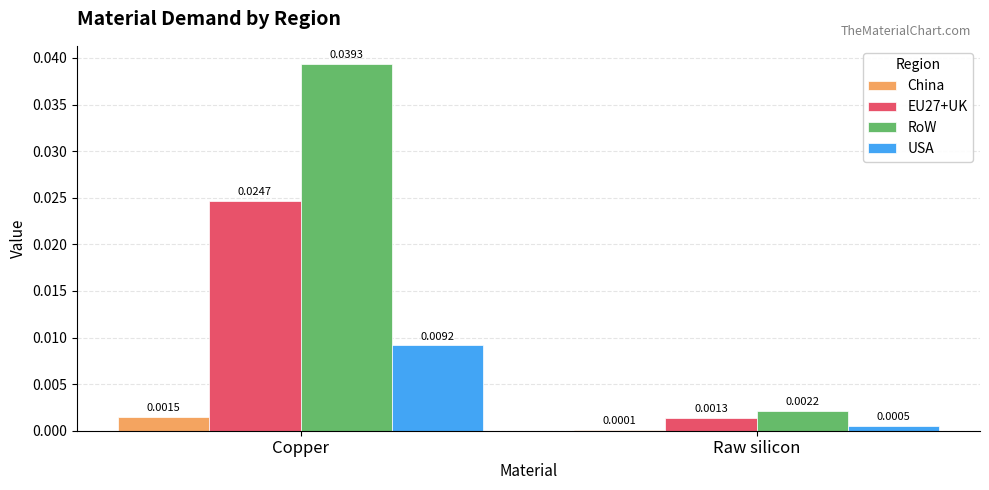

Which series has the largest total across all categories?

RoW